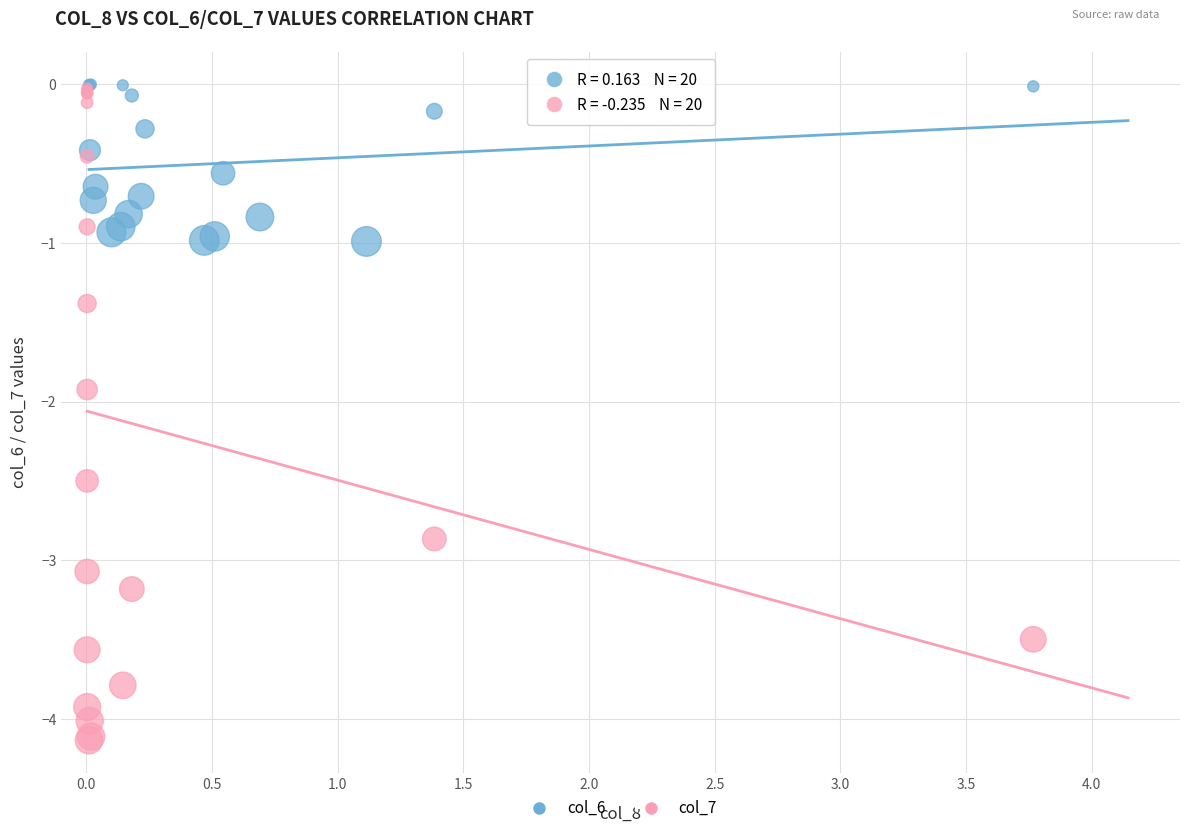

Which series has the largest Y range (max minus min)?

col_7